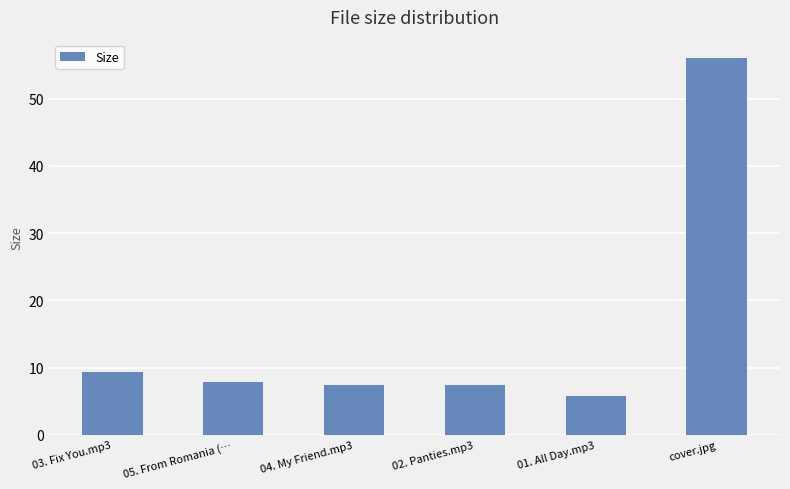

Are the bars horizontal?

No